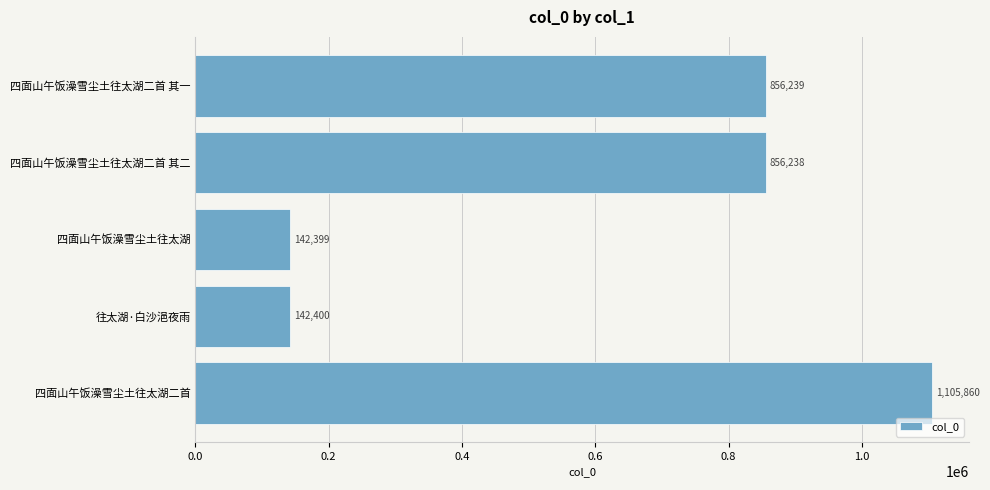

Are the bars horizontal?

Yes